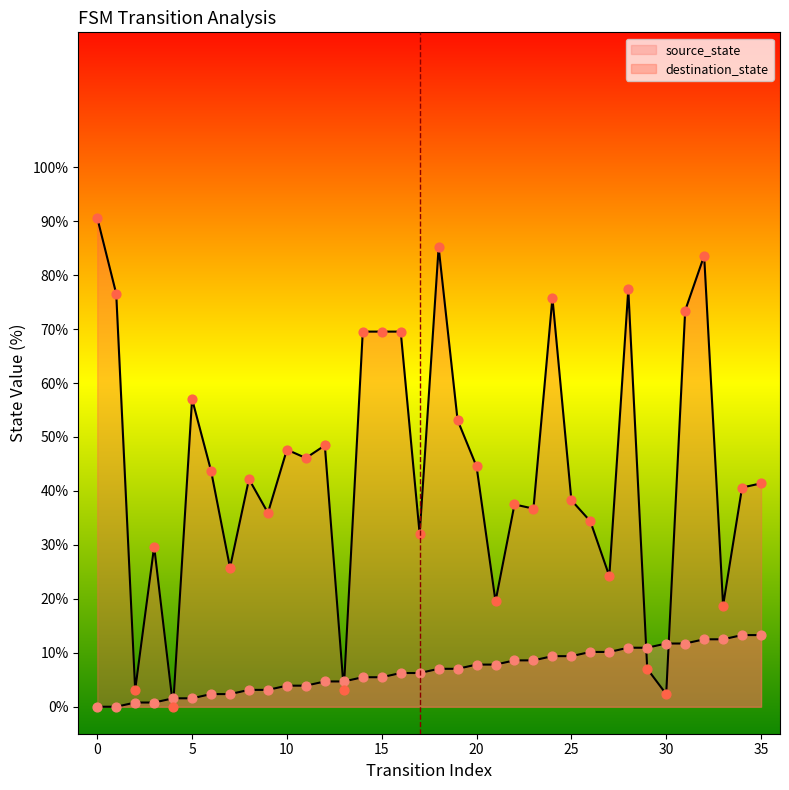

At which category is the sum across all series the highest?

32